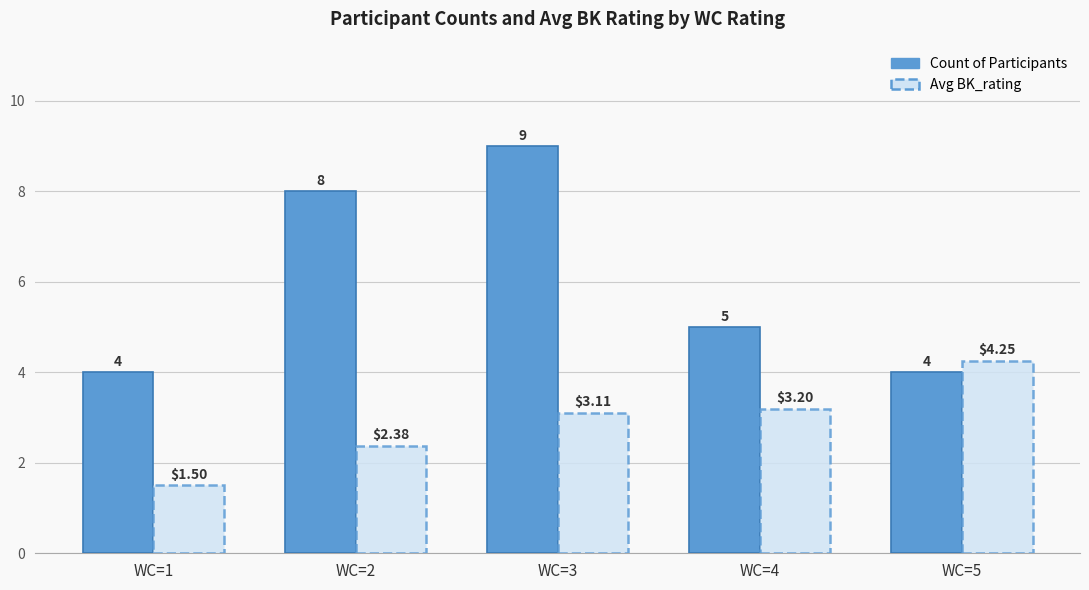

Where does the Count of Participants series first go above 5?

WC=2